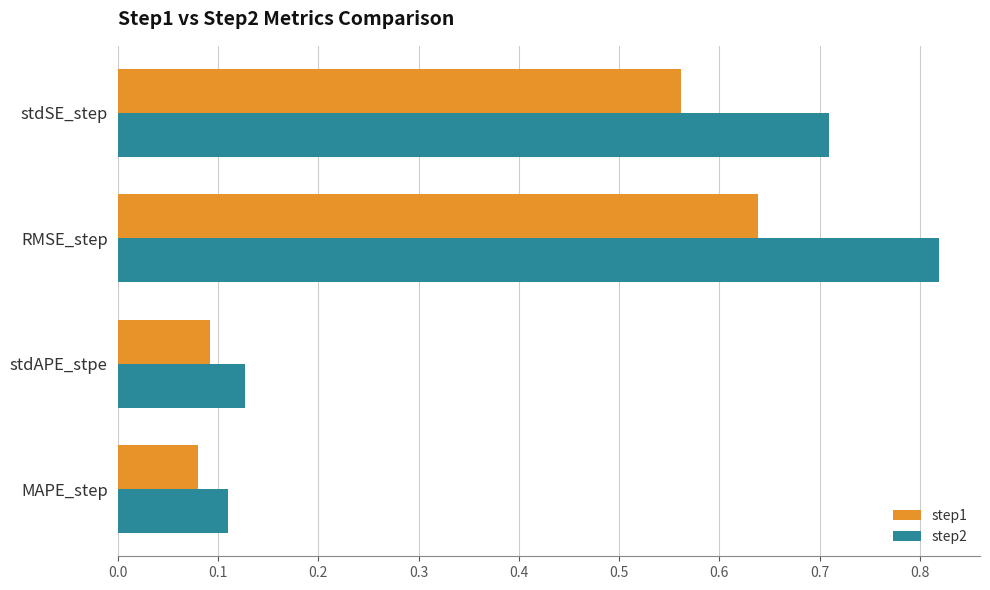

Rank the series by their maximum value, from lowest to highest.

step1, step2